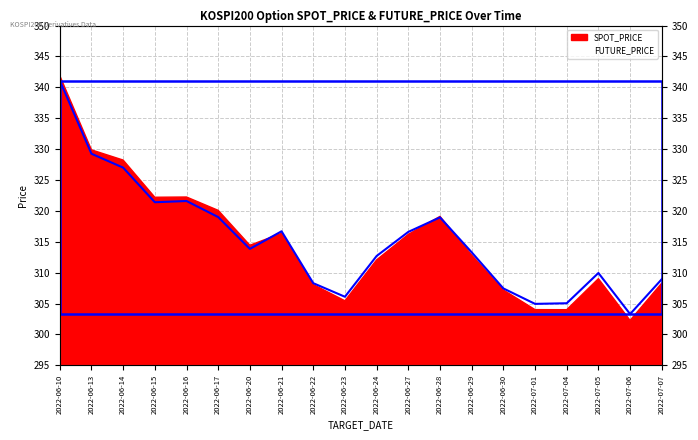

What is the difference between the maximum and minimum values?

37.8